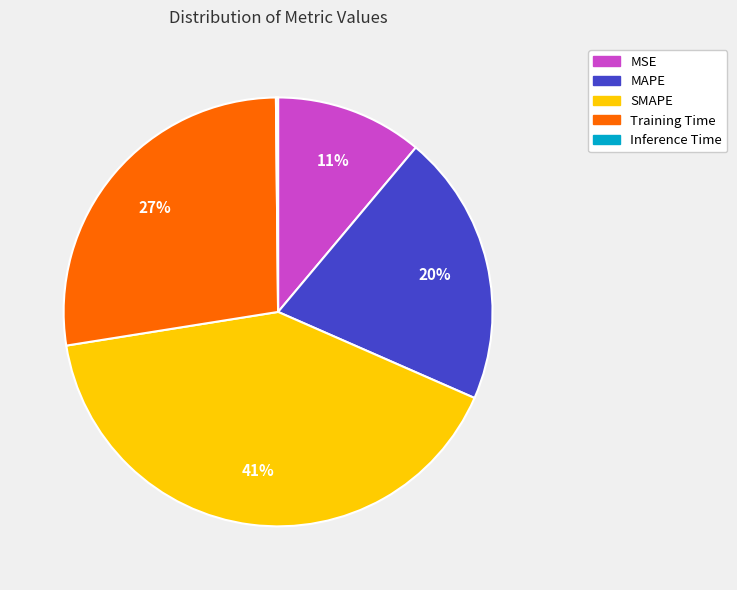

To the nearest percent, what is the difference between the largest and smallest slice percentages?

41%